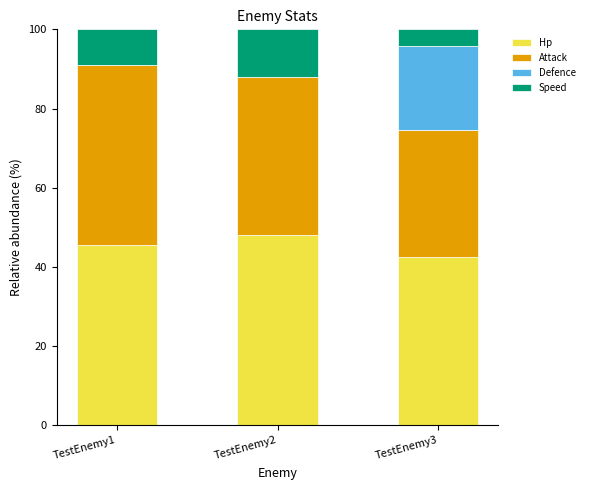

Where does the Hp series first go above 45?

TestEnemy1